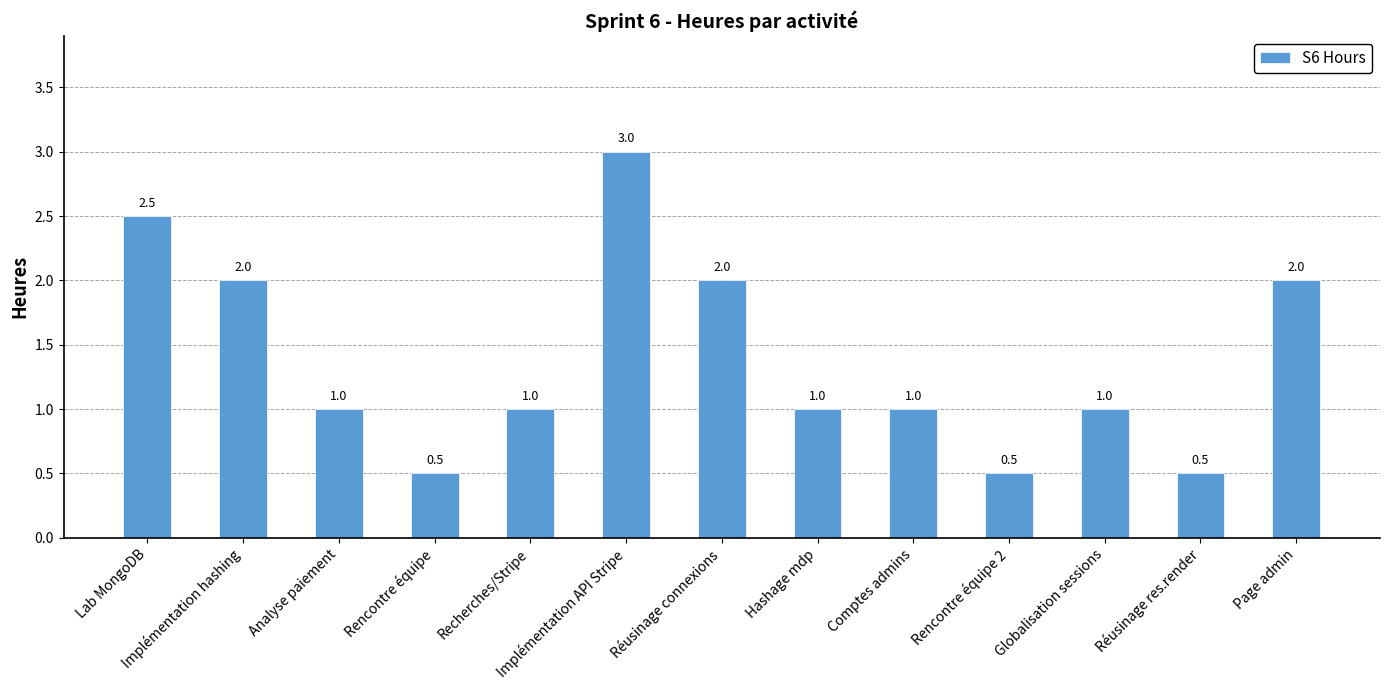

What is the label of the 7th bar from the left?

Réusinage connexions